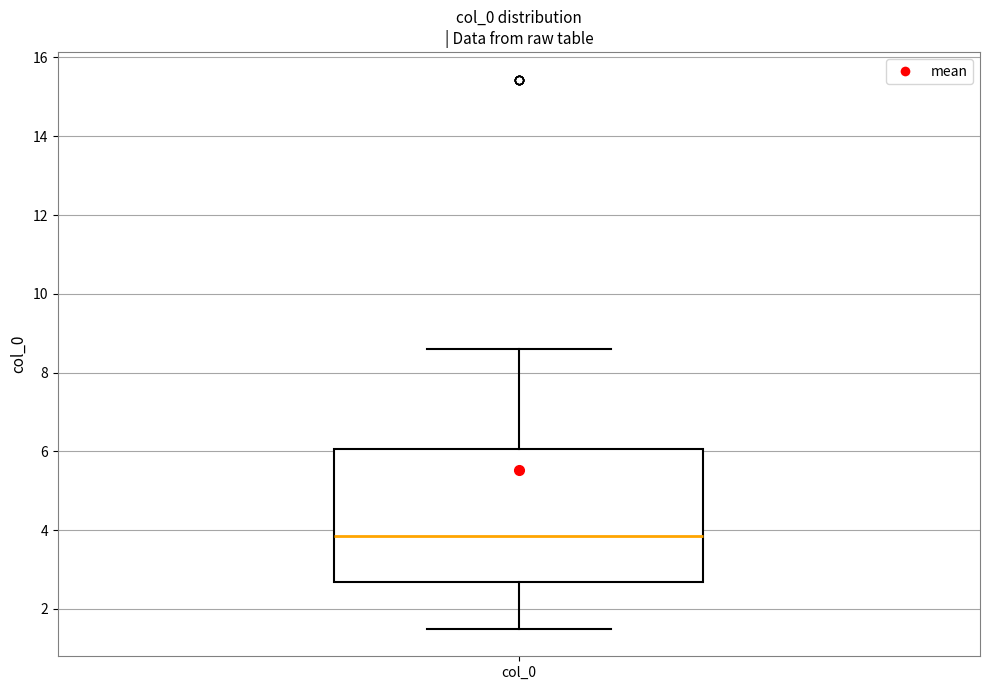

Transcribe this box plot: give where the median line is, the range the box spans, and where the two whiskers end, as read against the y-axis. The values are not printed on the chart, so give them approximately, as read against the axis.

median 3.8, box 2.6 to 6.0, whiskers 1.4 to 8.6